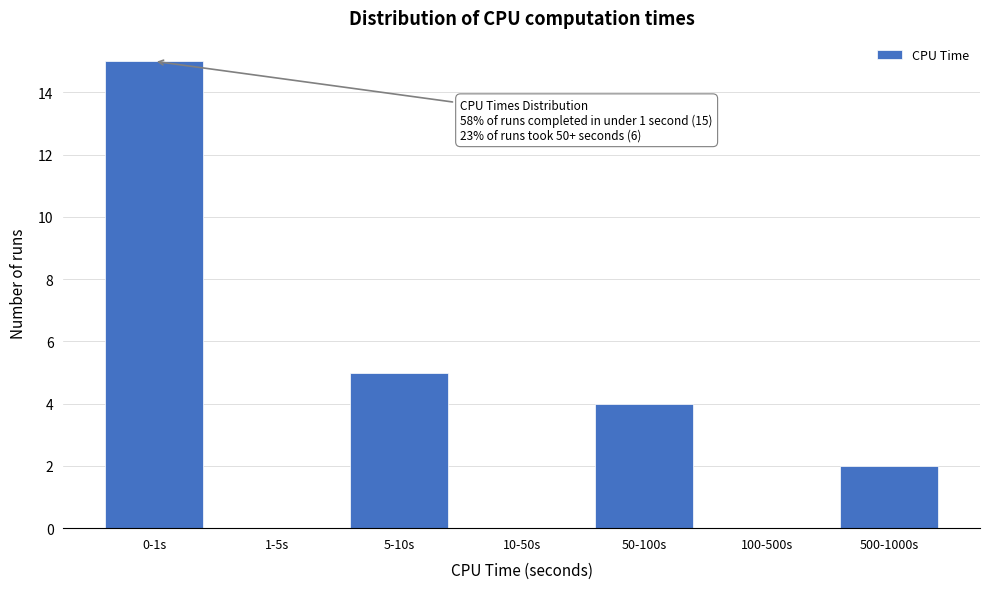

Reading left to right, extract all data points from this chart.

0-1s=15	1-5s=0	5-10s=5	10-50s=0	50-100s=4	100-500s=0	500-1000s=2